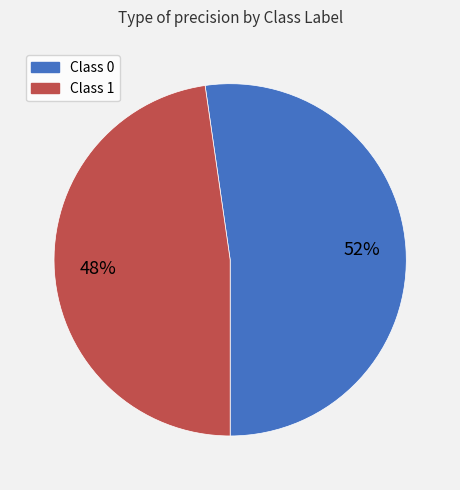

To the nearest percent, what is the average slice percentage?

50%